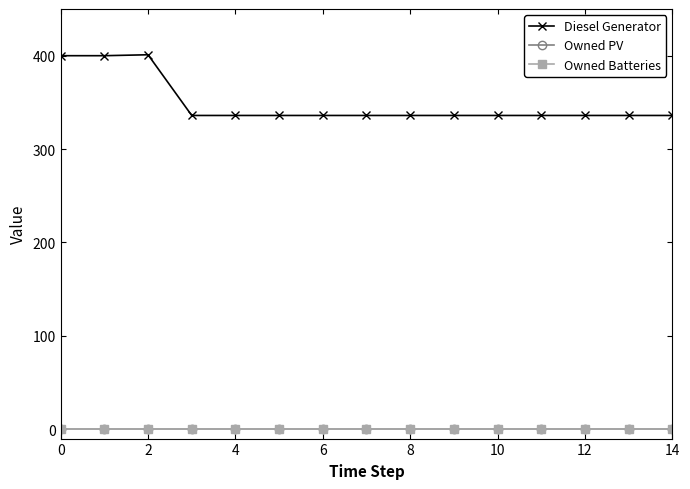

True or false: Owned PV has more than 2 points higher than both neighbors.

False